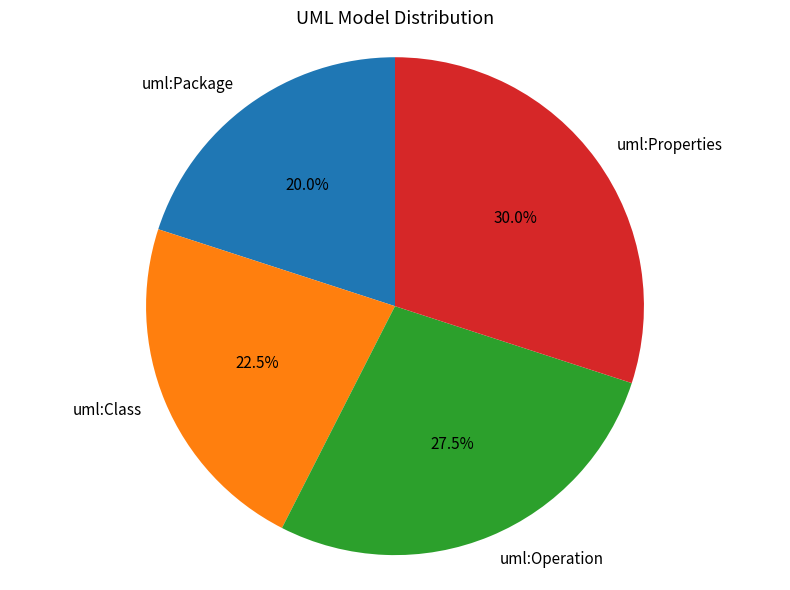

Which has a higher value, uml:Operation or uml:Properties?

uml:Properties